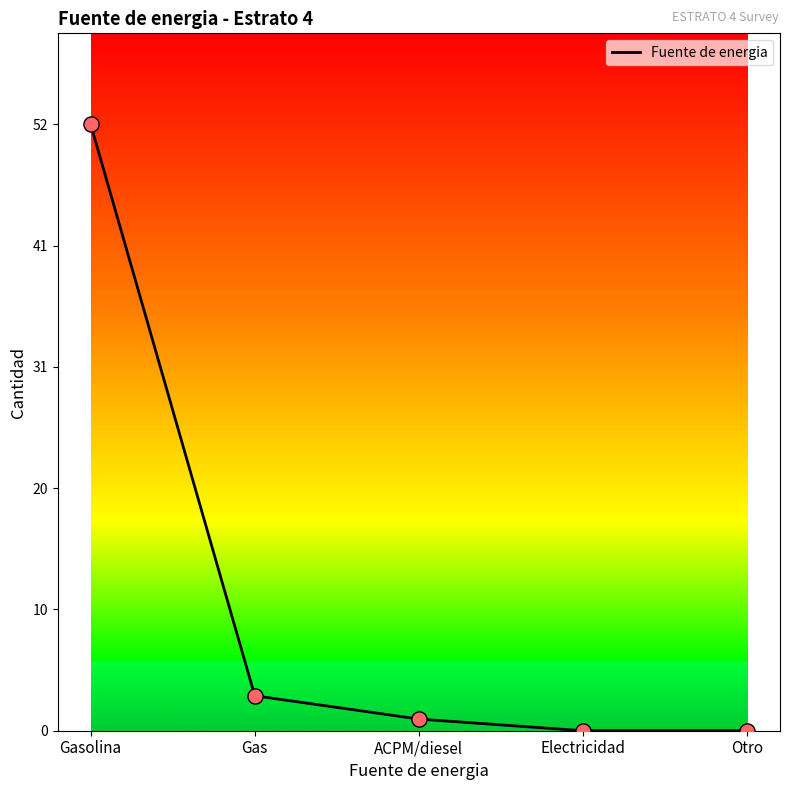

Which has a higher value, Gas or Otro?

Gas